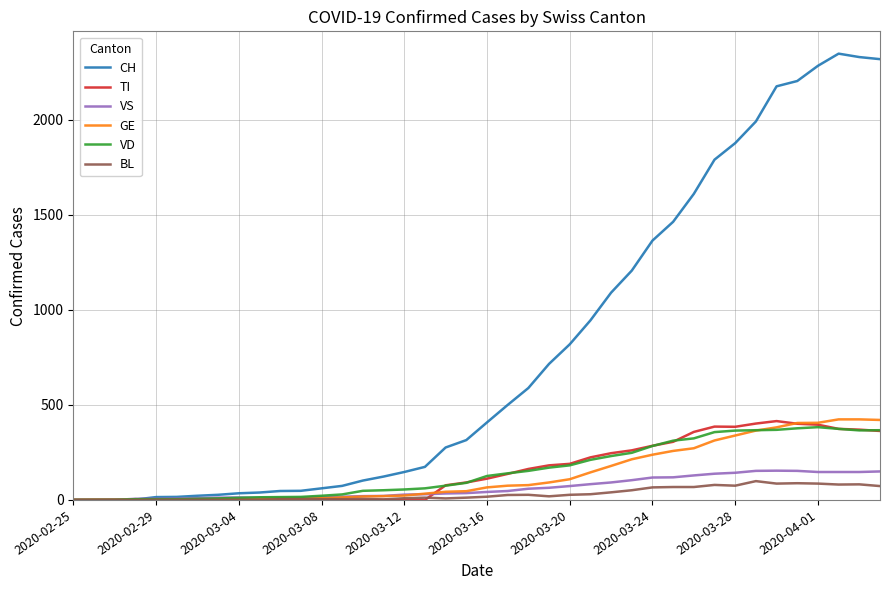

What is the maximum value for GE?

424